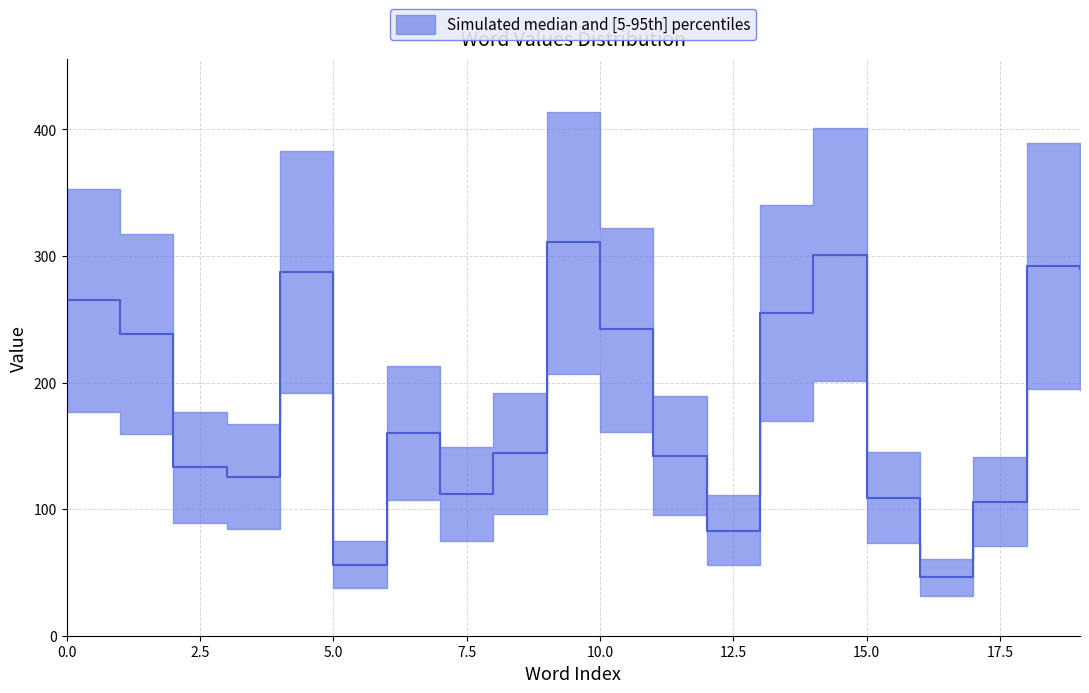

True or false: upper and lower cross at least once.

False